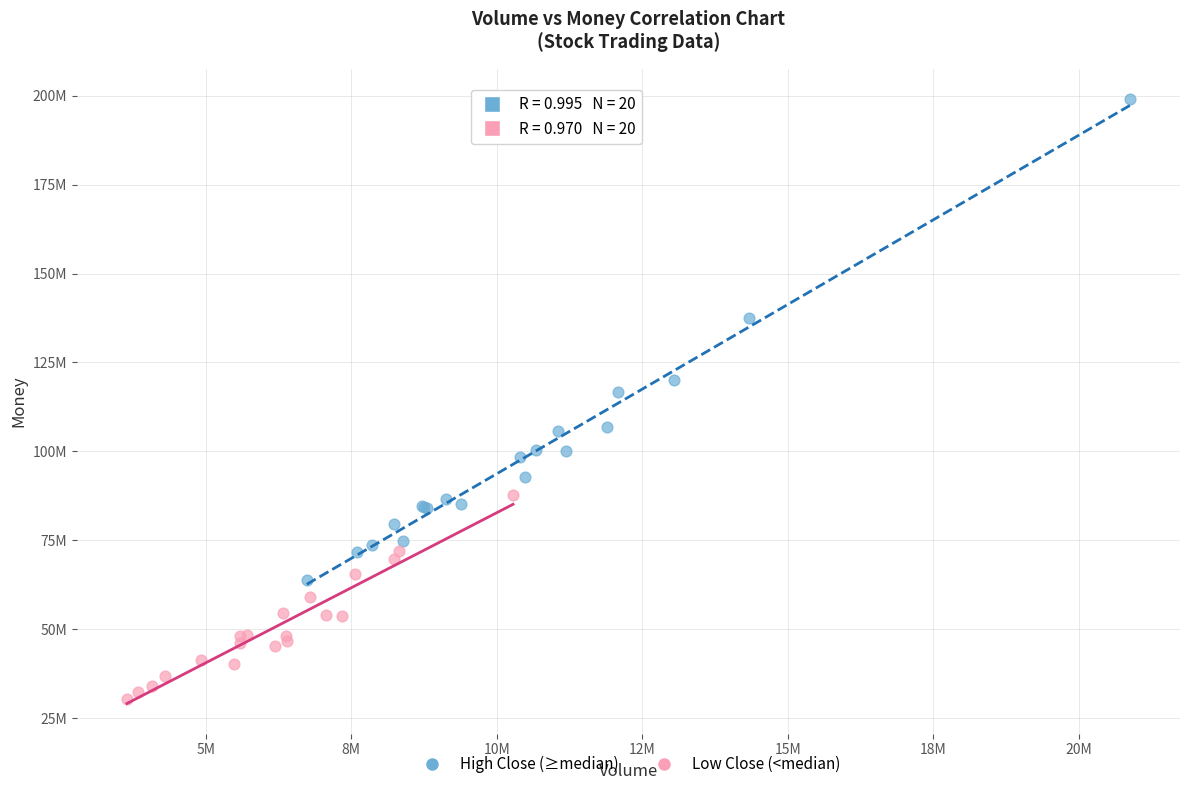

Which series reaches the minimum Y coordinate?

Low Close (<median)